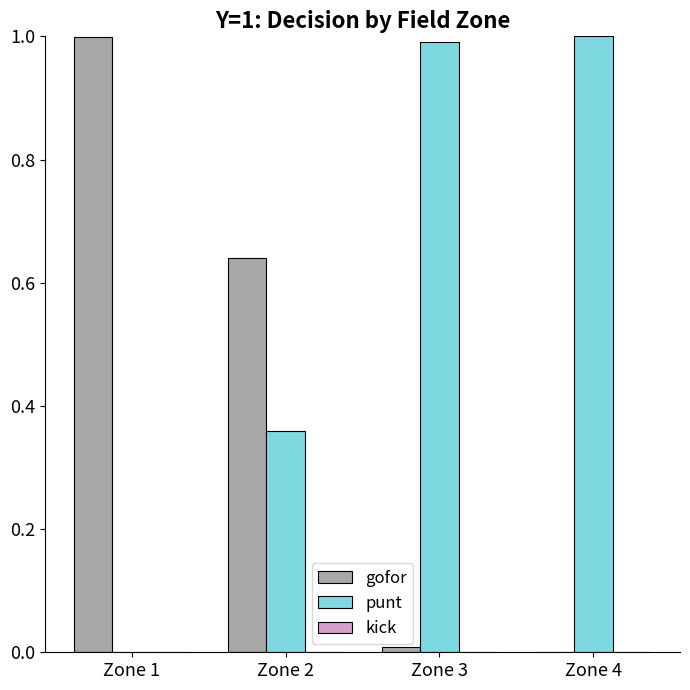

What is the greatest value displayed?

1.0